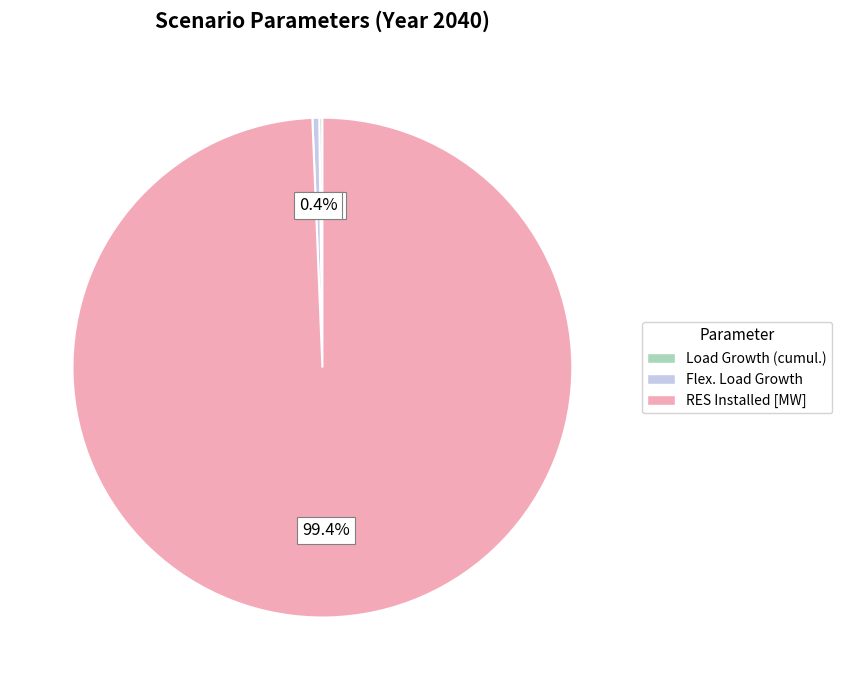

What is the largest slice in the pie chart?

RES Installed [MW]